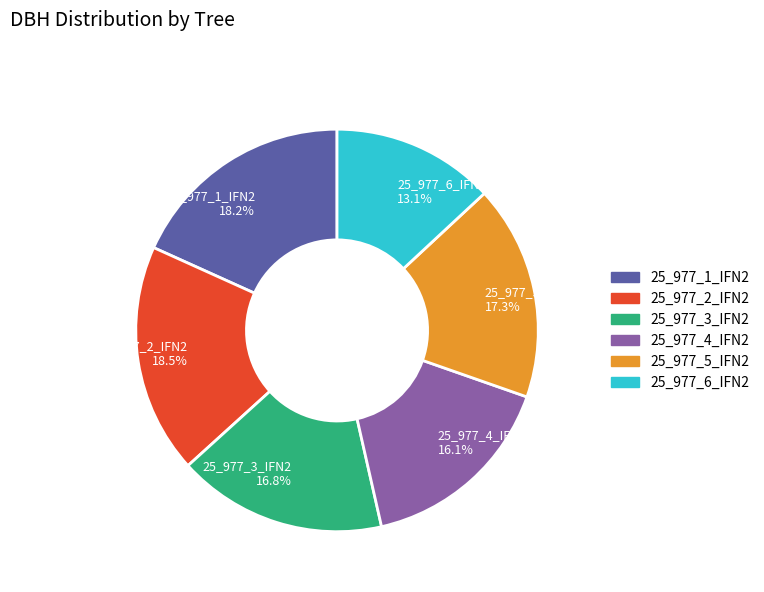

Which slice is the smallest?

25_977_6_IFN2